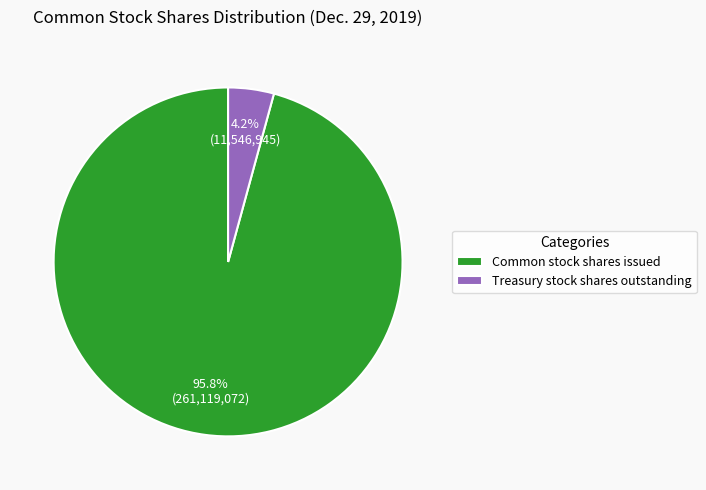

What percentage is NOT represented by Treasury stock shares outstanding?

95.8%